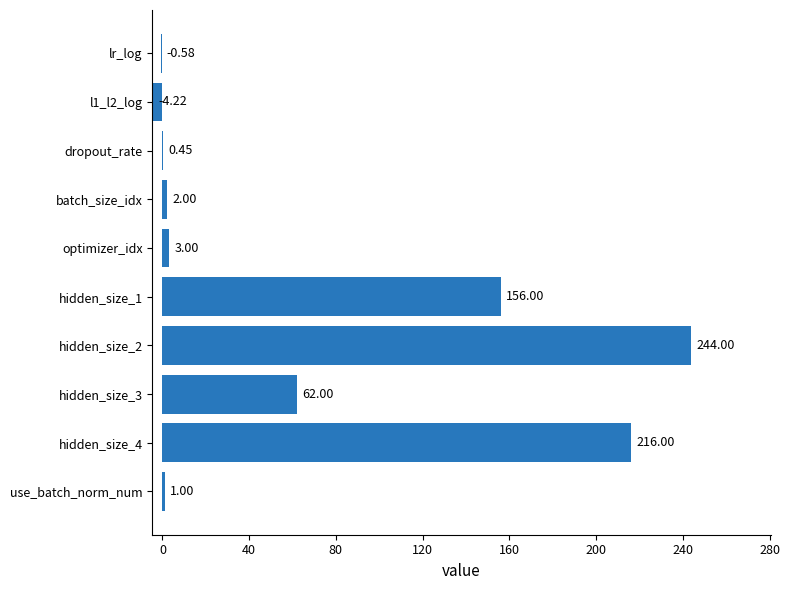

At which label is the value closest to 119?

hidden_size_1